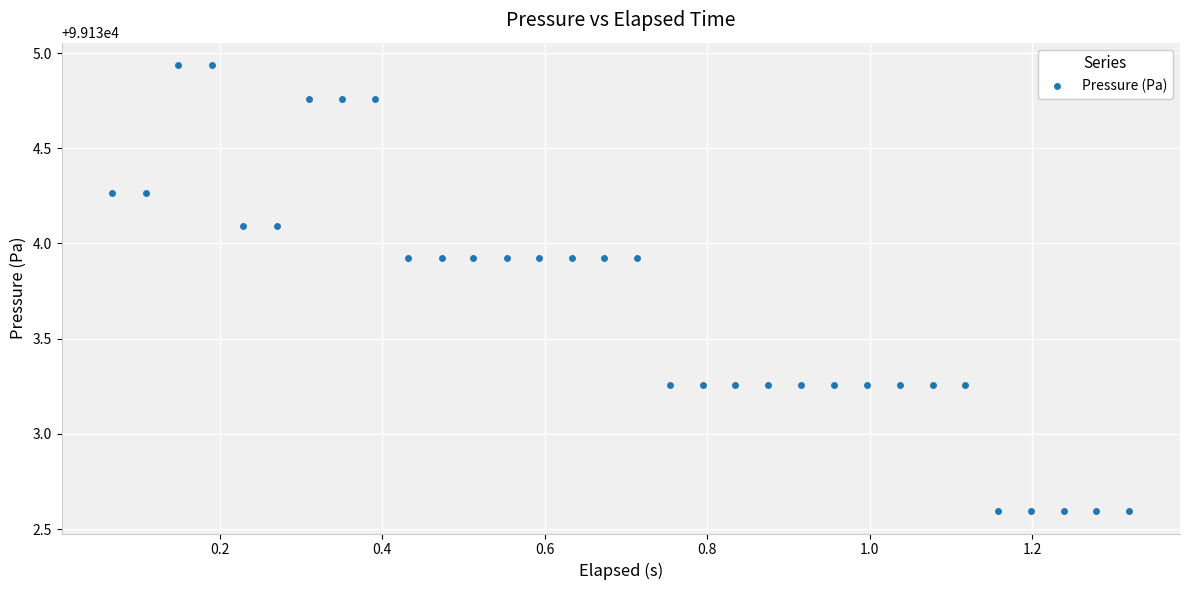

What is the value of the 12th point from the left?

99133.9